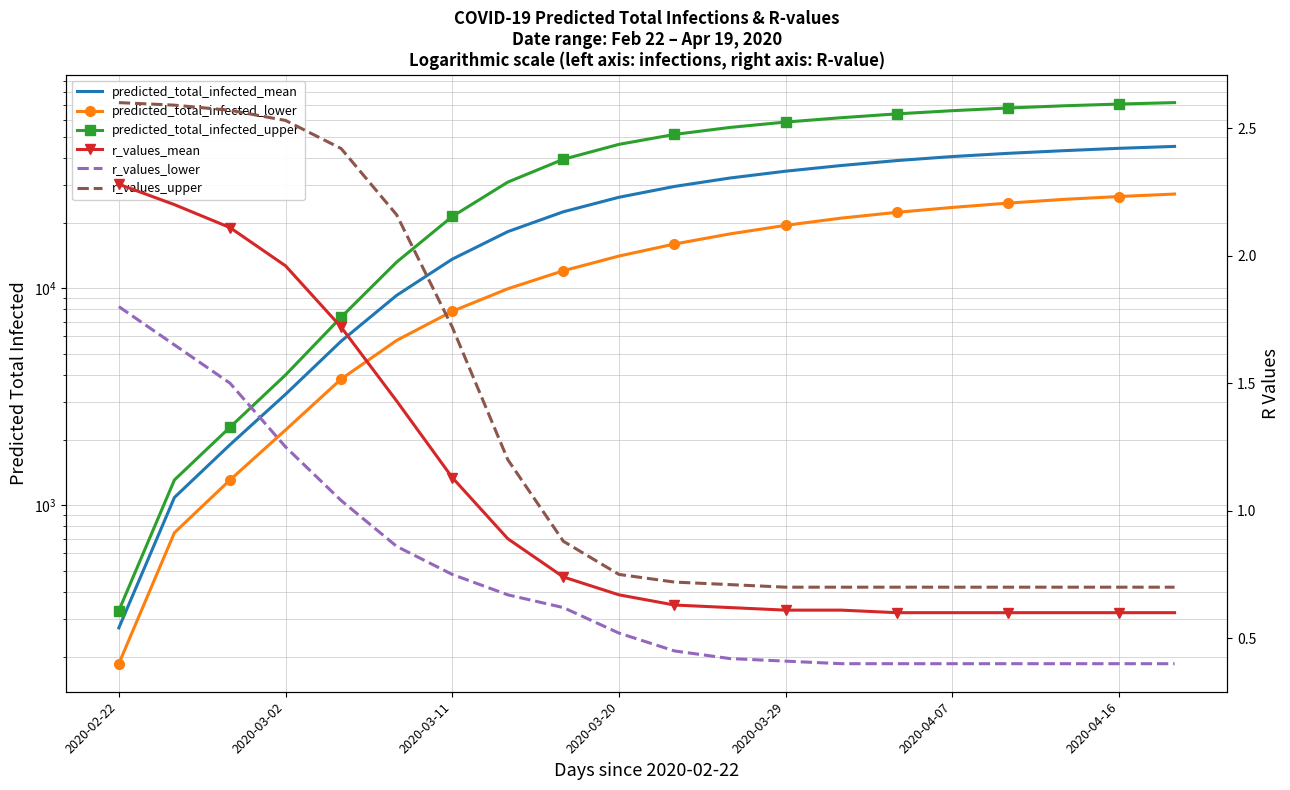

Reading right to left, transcribe all the data shown in this chart.

predicted_total_infected_mean: 45100.0	44200.0	43100.0	41900.0	40500.0	38800.0	36821.0	34670.0	32252.0	29488.0	26284.0	22538.0	18251.0	13625.0	9281.0	5704.0	3247.0	1901.0	1086.0	272.0
predicted_total_infected_lower: 27200.0	26500.0	25700.0	24700.0	23600.0	22400.0	21065.0	19512.0	17821.0	16004.0	14082.0	12052.0	9952.0	7833.0	5753.0	3815.0	2223.0	1307.0	747.0	186.0
predicted_total_infected_upper: 71800.0	70700.0	69400.0	67800.0	65900.0	63700.0	61161.0	58394.0	55170.0	51219.0	46088.0	39348.0	30877.0	21434.0	13215.0	7358.0	3988.0	2289.0	1308.0	327.0
r_values_mean: 0.6	0.6	0.6	0.6	0.6	0.6	0.6	0.6	0.6	0.6	0.7	0.7	0.9	1.1	1.4	1.7	2.0	2.1	2.2	2.3
r_values_lower: 0.4	0.4	0.4	0.4	0.4	0.4	0.4	0.4	0.4	0.5	0.5	0.6	0.7	0.8	0.9	1.0	1.2	1.5	1.6	1.8
r_values_upper: 0.7	0.7	0.7	0.7	0.7	0.7	0.7	0.7	0.7	0.7	0.8	0.9	1.2	1.7	2.2	2.4	2.5	2.6	2.6	2.6